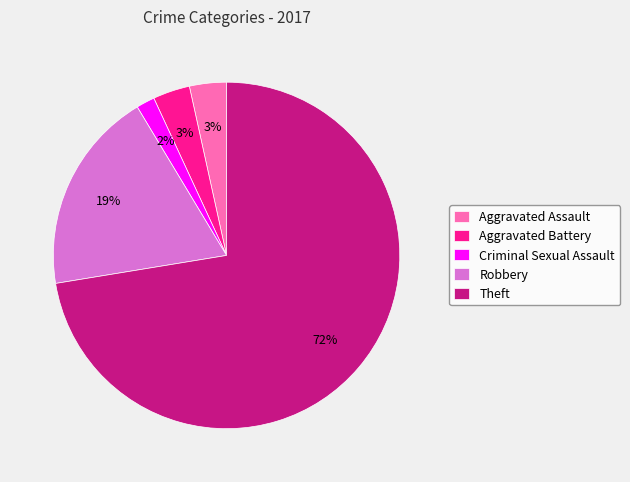

To the nearest percent, what is the average slice percentage?

20%